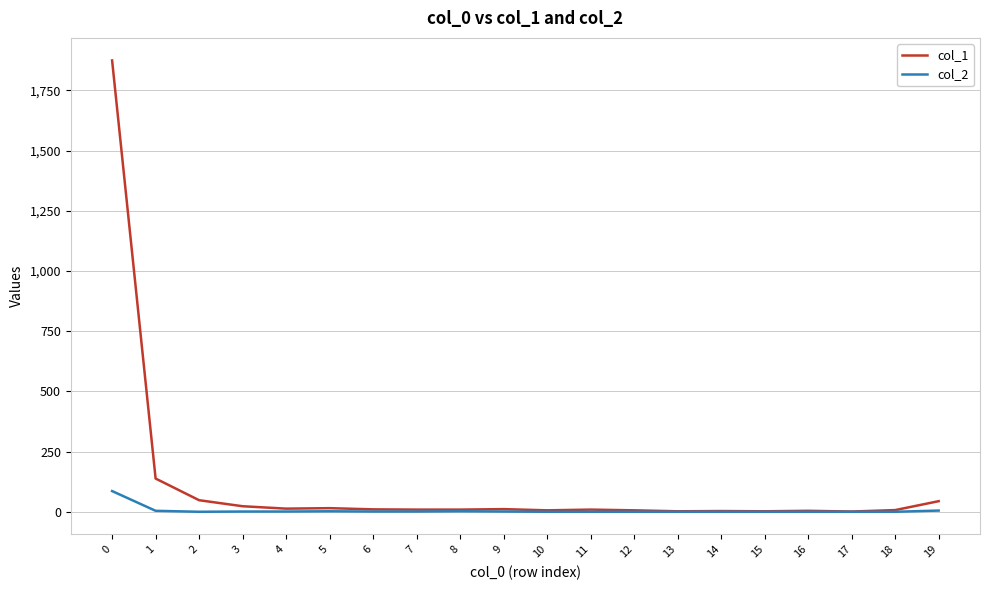

List the series in order of their overall mean, lowest first.

col_2, col_1